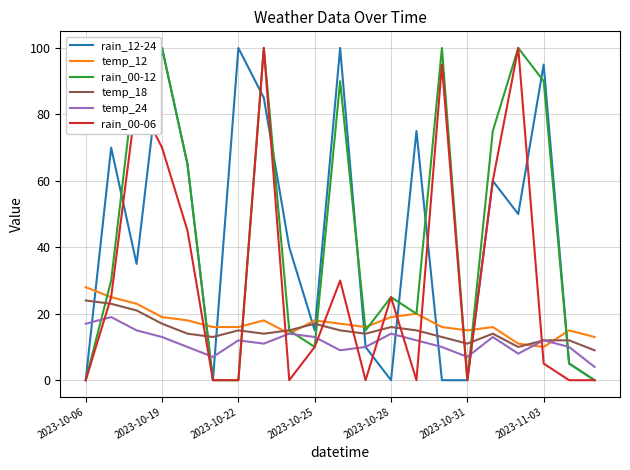

Count the number of categories in the chart.

21